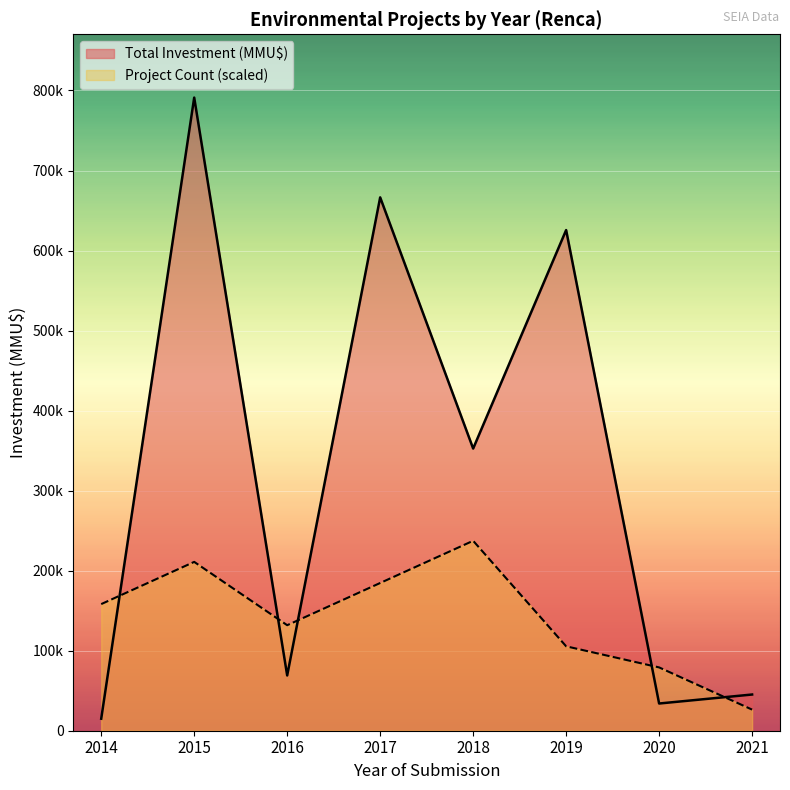

Is the value of Total Investment (MMU$) at 2017 greater than the value of Count at 2020?

Yes